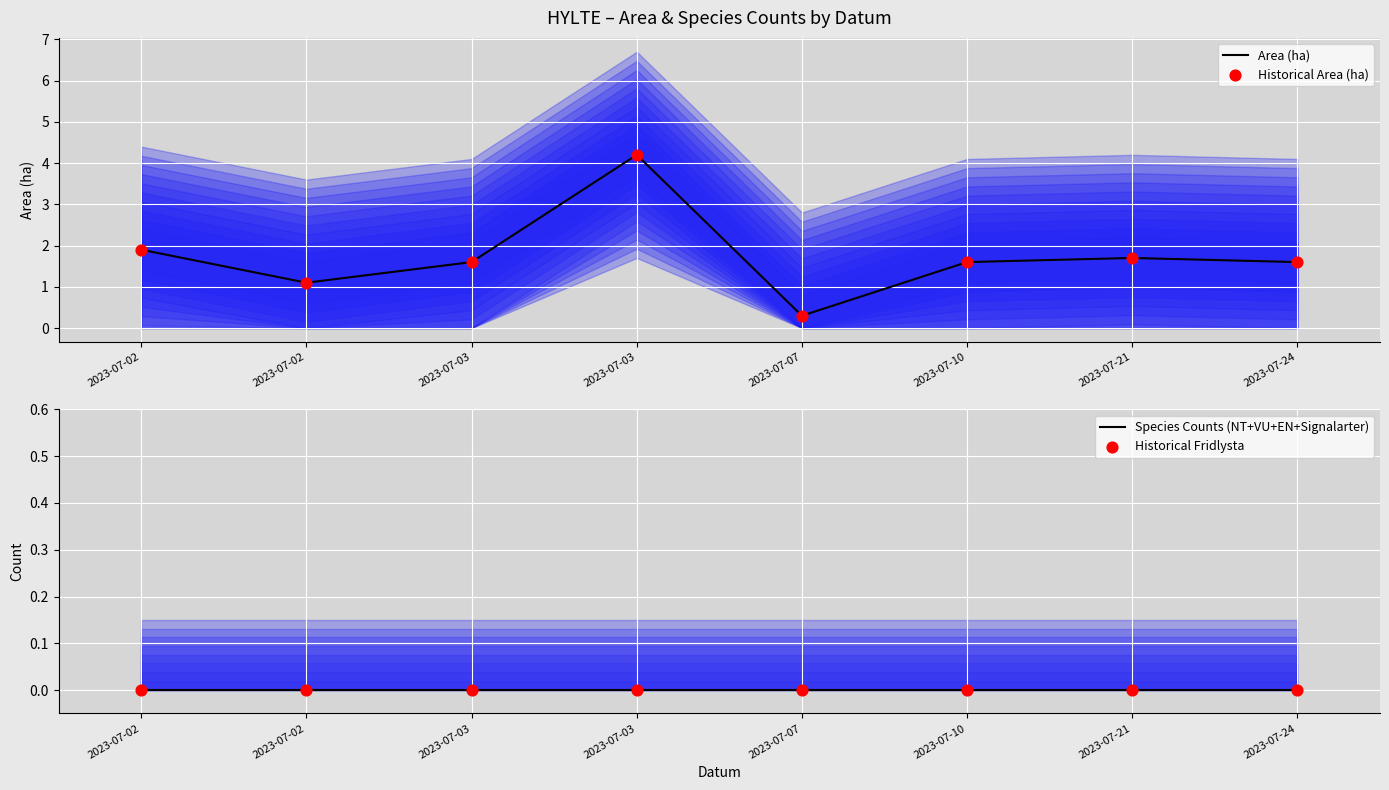

What are all the series names shown in the legend?

Area (ha), Historical Area (ha), Species Counts (NT+VU+EN+Signalarter), Historical Fridlysta